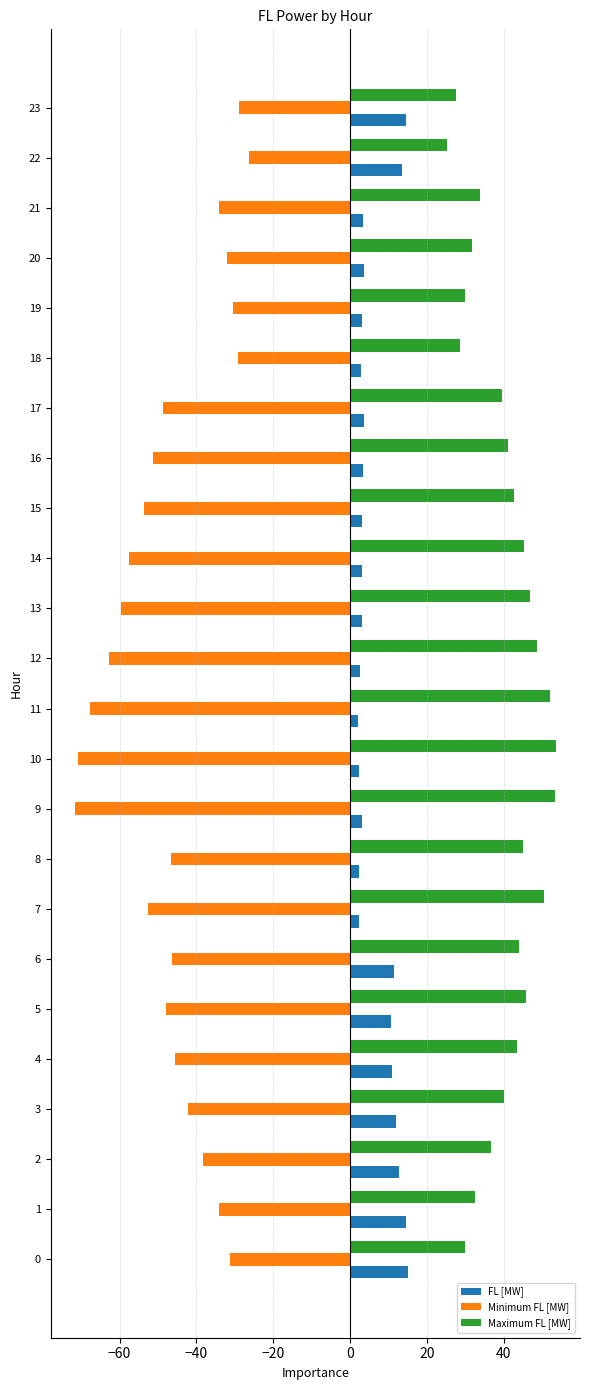

What are all the series names shown in the legend?

FL [MW], Minimum FL [MW], Maximum FL [MW]